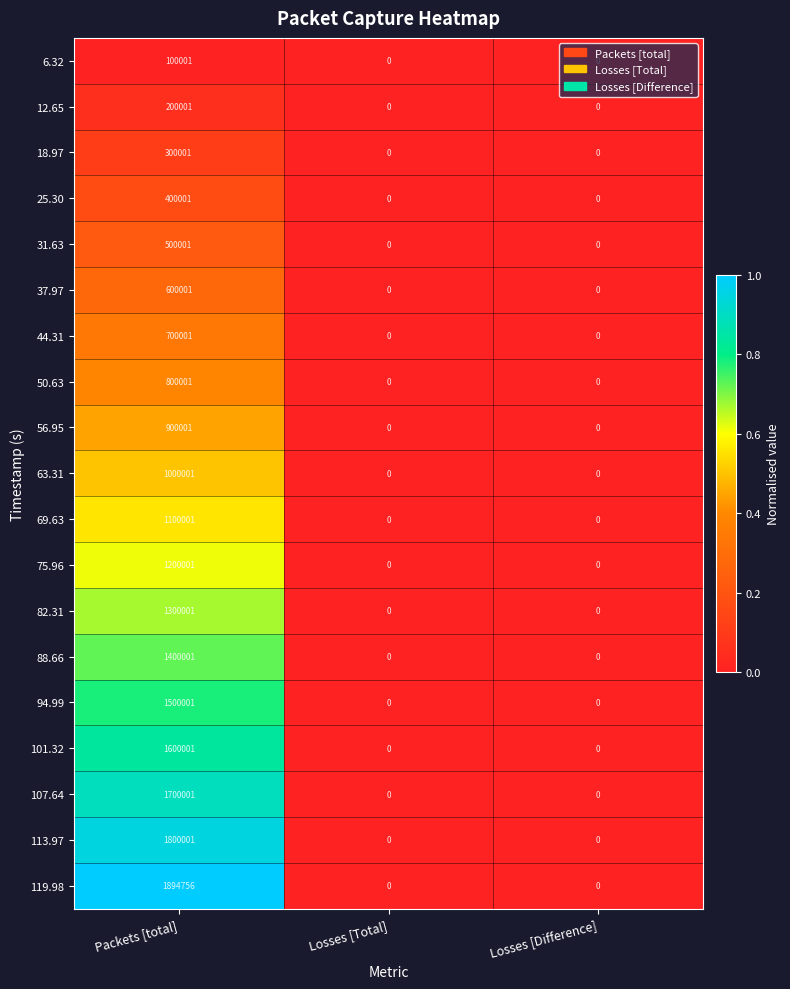

At Packets [total], list the series in order from largest to smallest.

119.98, 113.97, 107.64, 101.32, 94.99, 88.66, 82.31, 75.96, 69.63, 63.31, 56.95, 50.63, 44.31, 37.97, 31.63, 25.30, 18.97, 12.65, 6.32